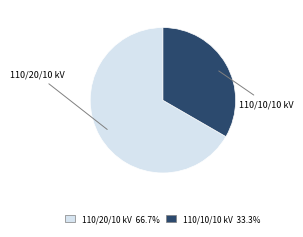

Count the number of slices in the pie.

2